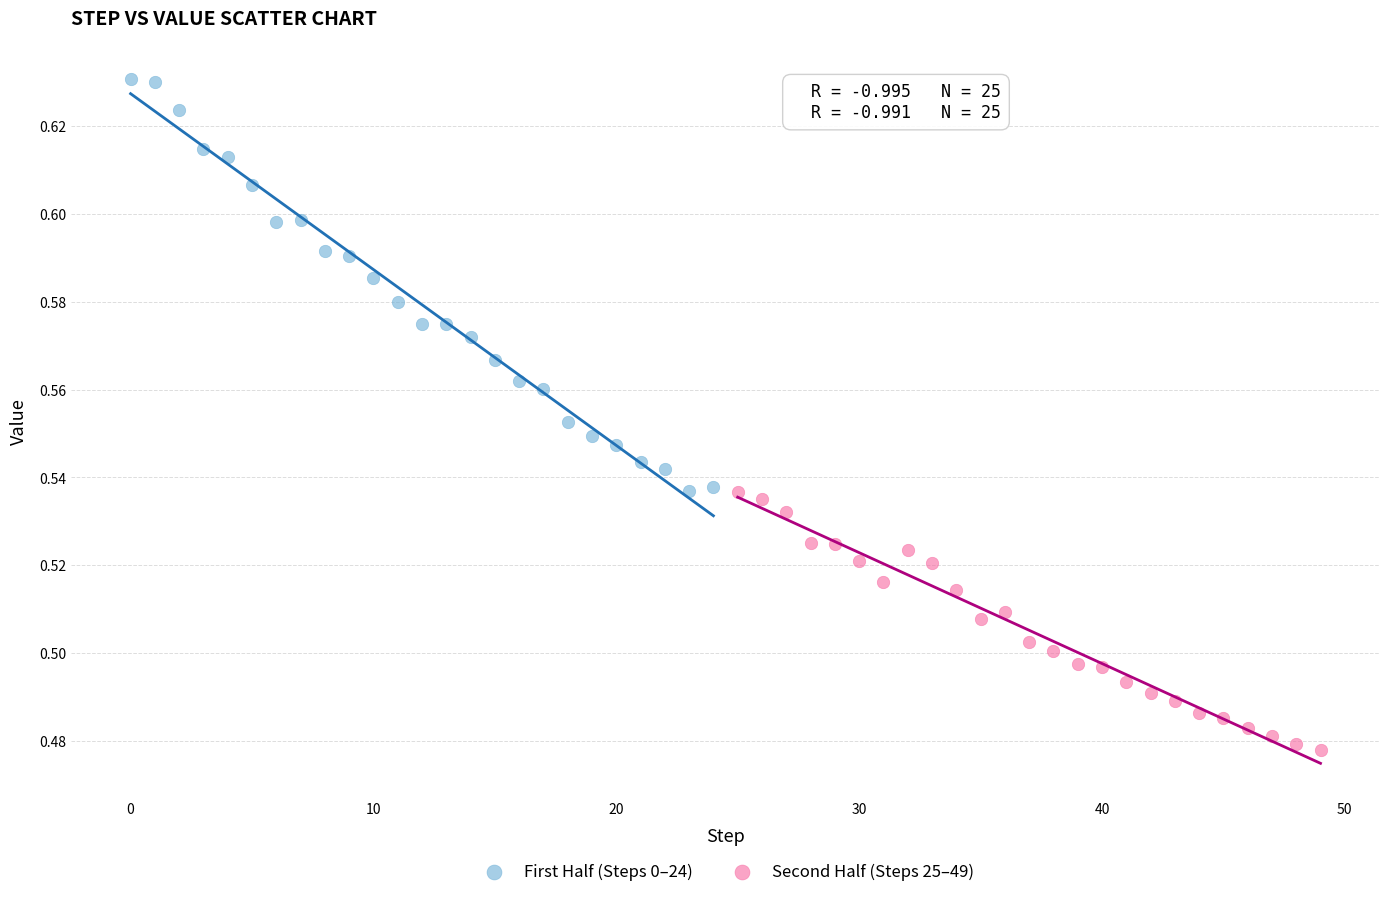

Which series has the widest spread of Y values?

First Half (Steps 0–24)